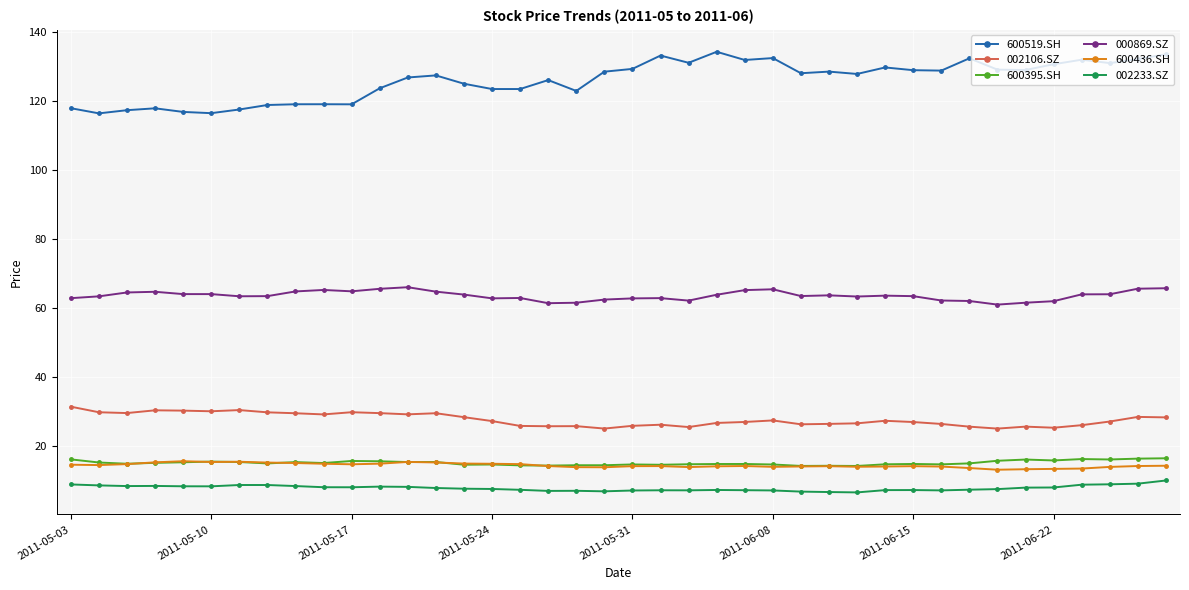

What is the minimum value shown in the chart?

6.7